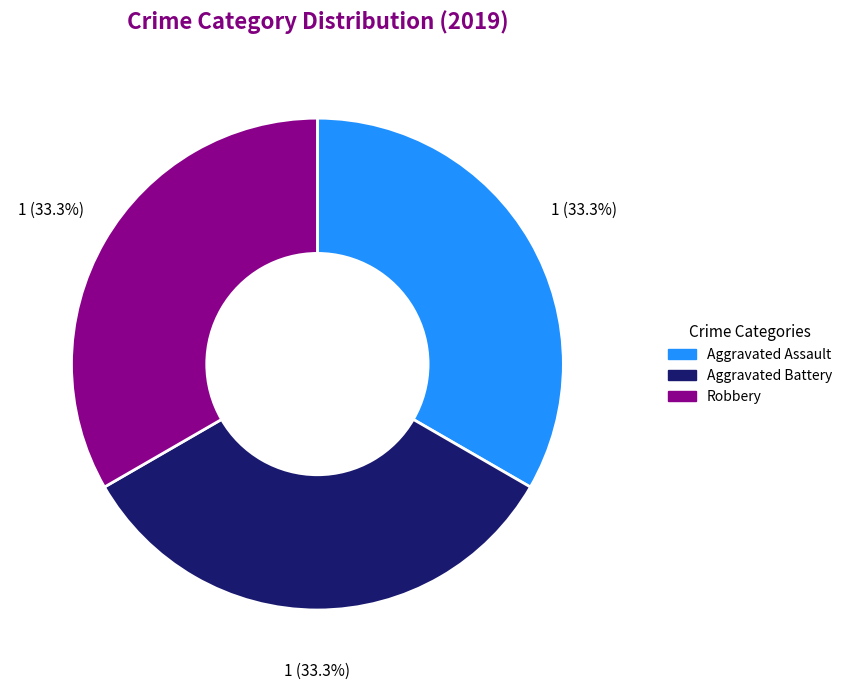

How much of the chart is everything except Robbery?

66.7%